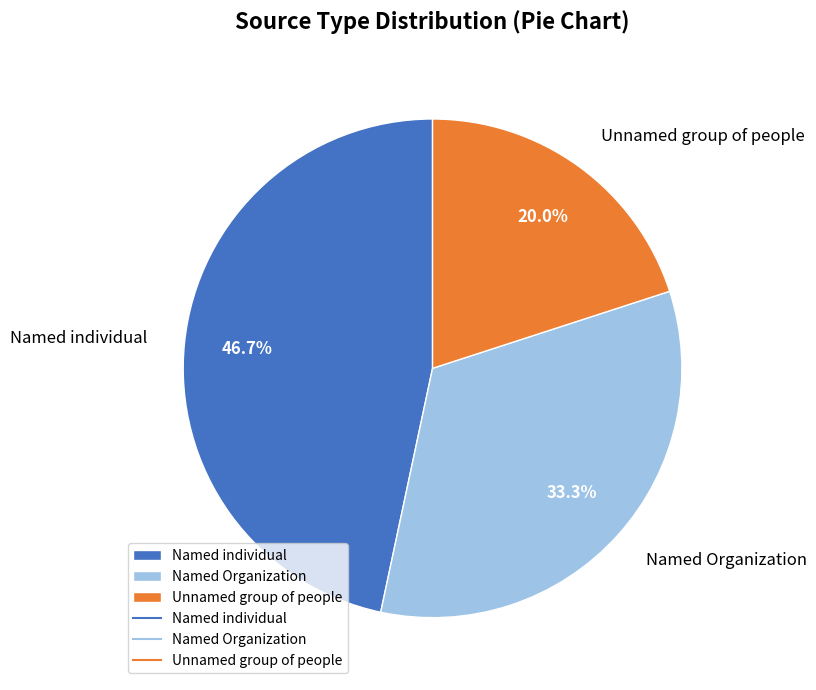

The Unnamed group of people slice represents 20% of the pie. True or false?

True